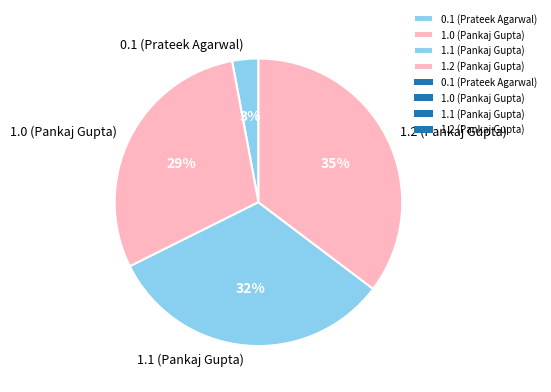

Which has a higher value, 1.0 (Pankaj Gupta) or 1.1 (Pankaj Gupta)?

1.1 (Pankaj Gupta)